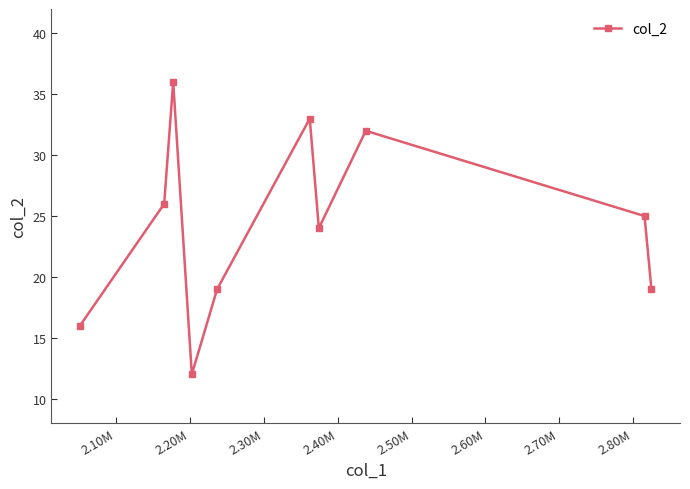

What is the value of the 4th point from the left?

12